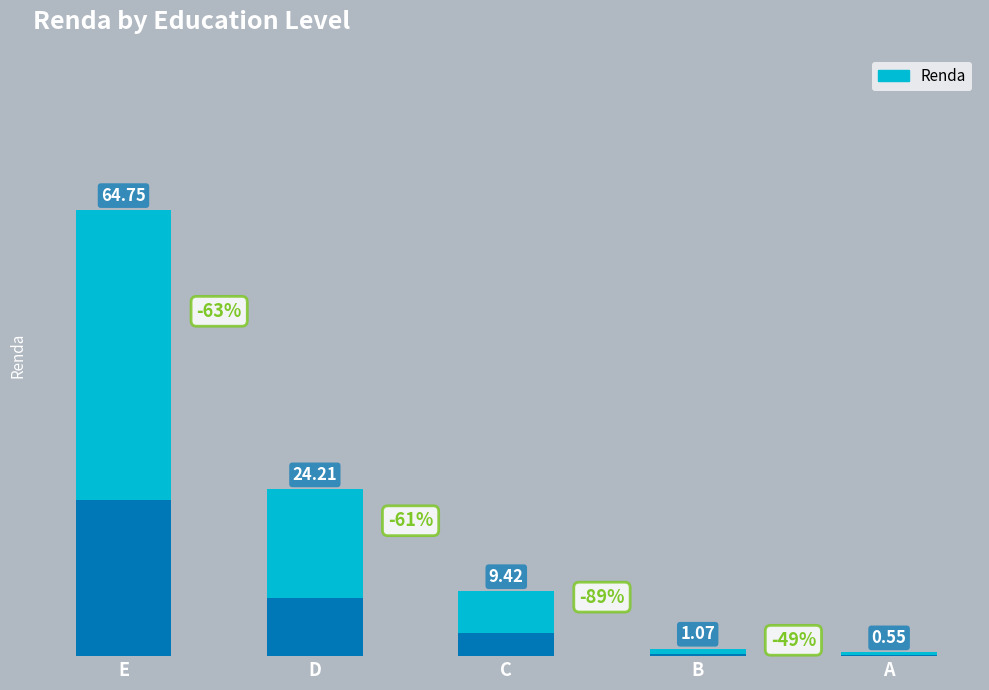

What is the value of the 1st bar from the left?

64.8